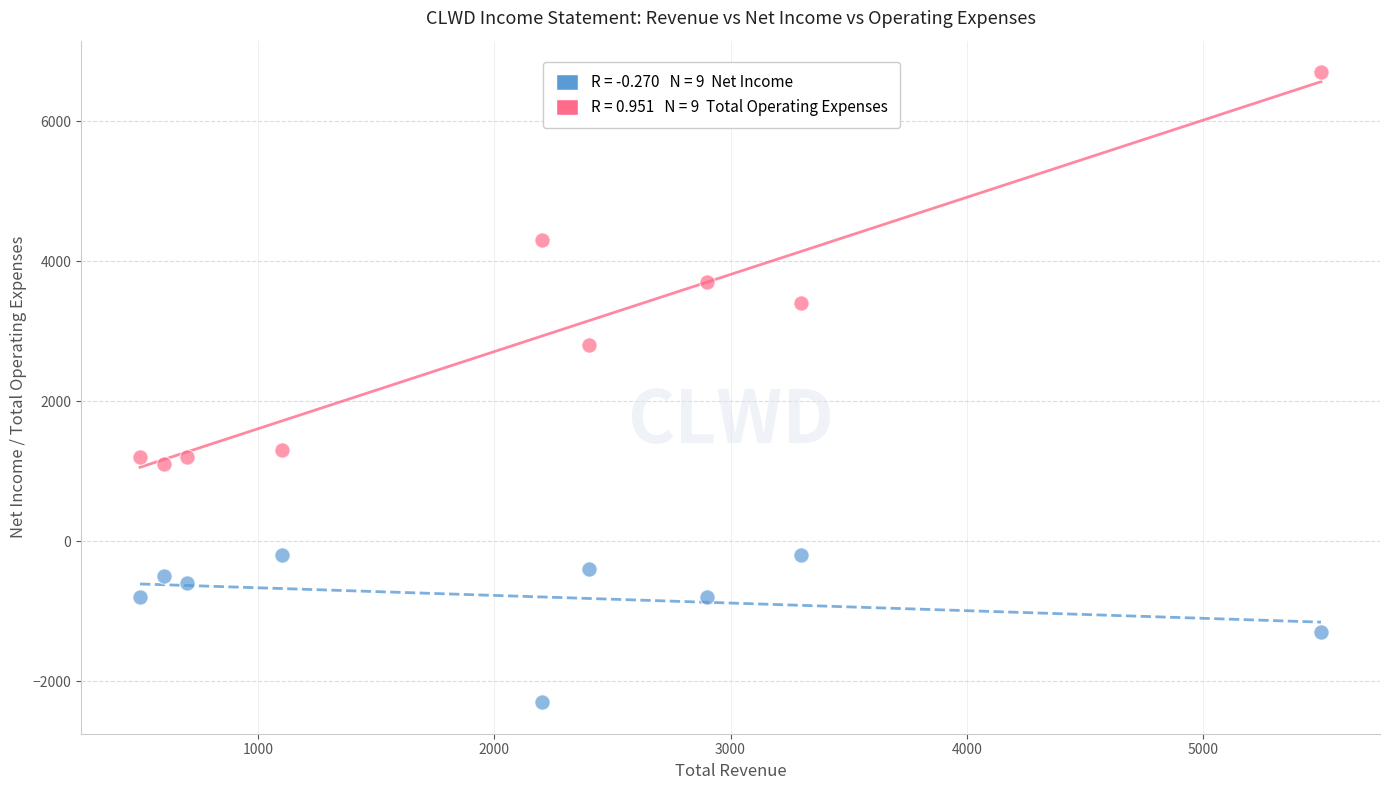

Across all series, what Y value is closest to 2200?

2800